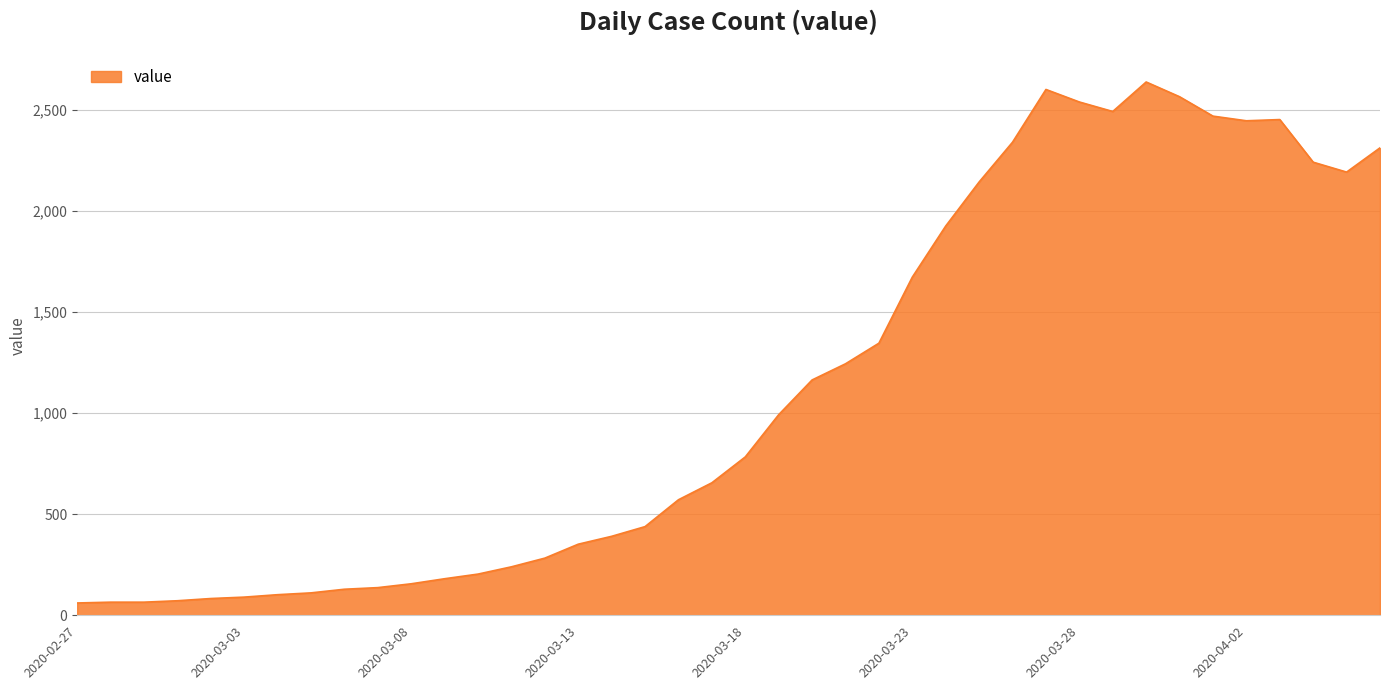

What is the greatest value displayed?

2640